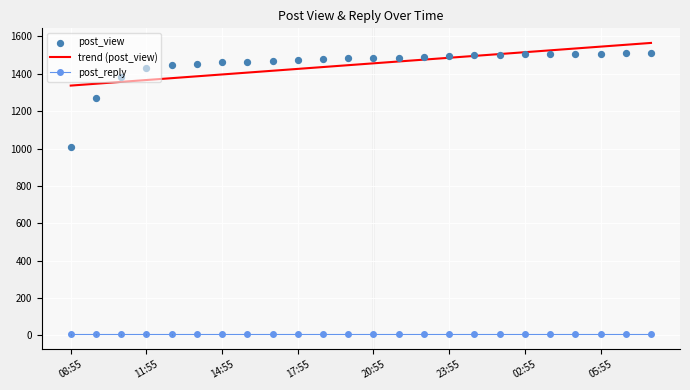

Between 04:55 and 02:55, which is larger?

04:55